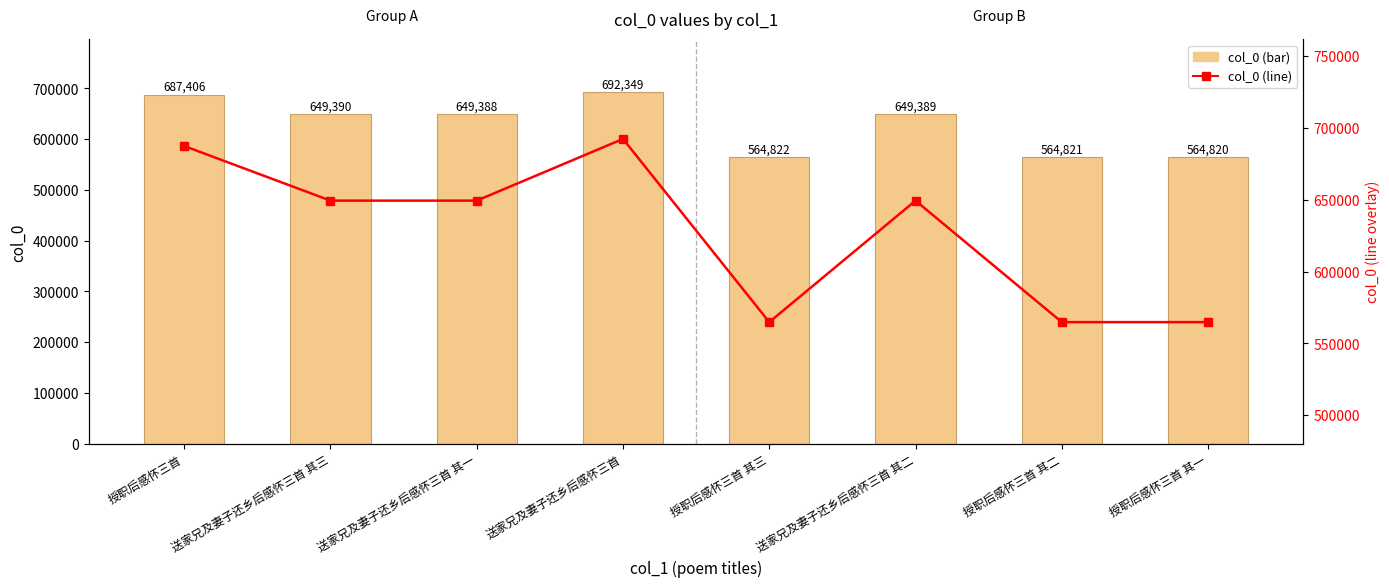

At which label does col_0 (line) first exceed 649389?

授职后感怀三首